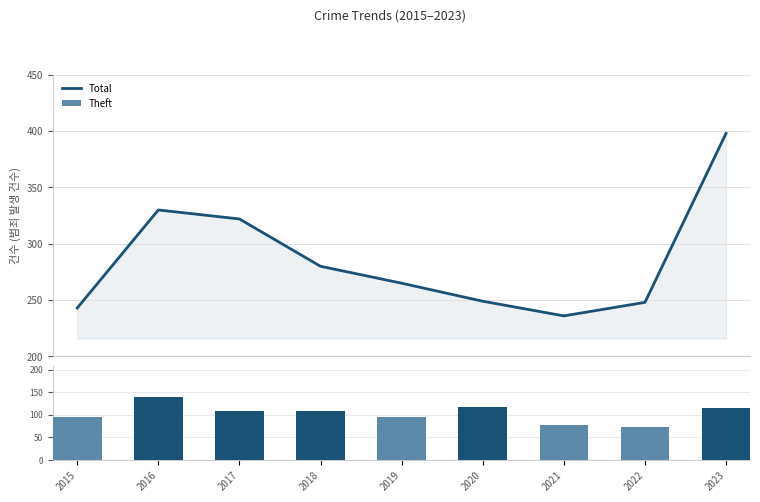

What is the sum of the Theft values at 2016 and 2023?

253